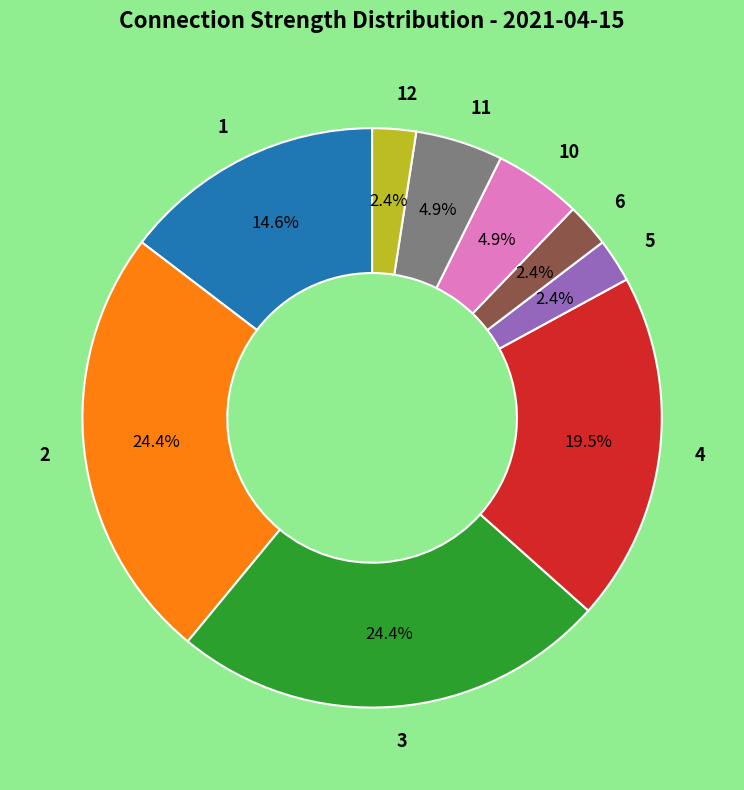

Approximately how many times larger is the value at 10 compared to 4?

0.3